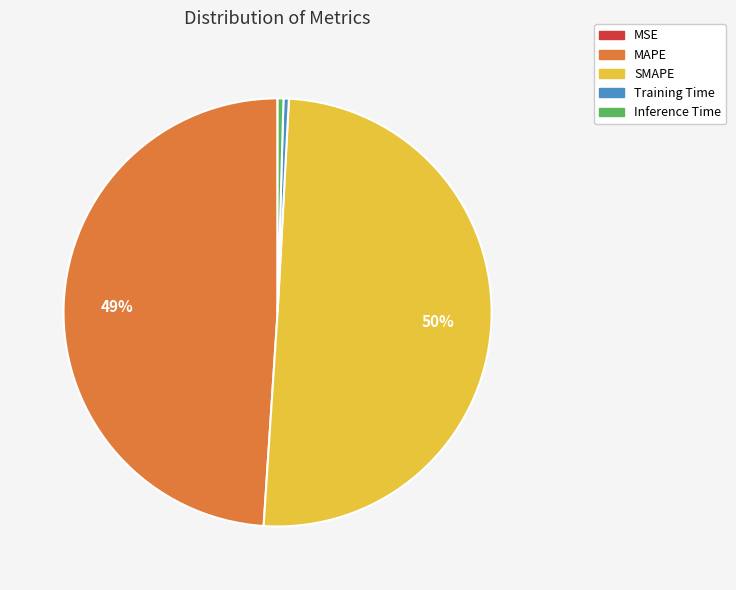

Is the sum of Inference Time and SMAPE greater than half?

Yes